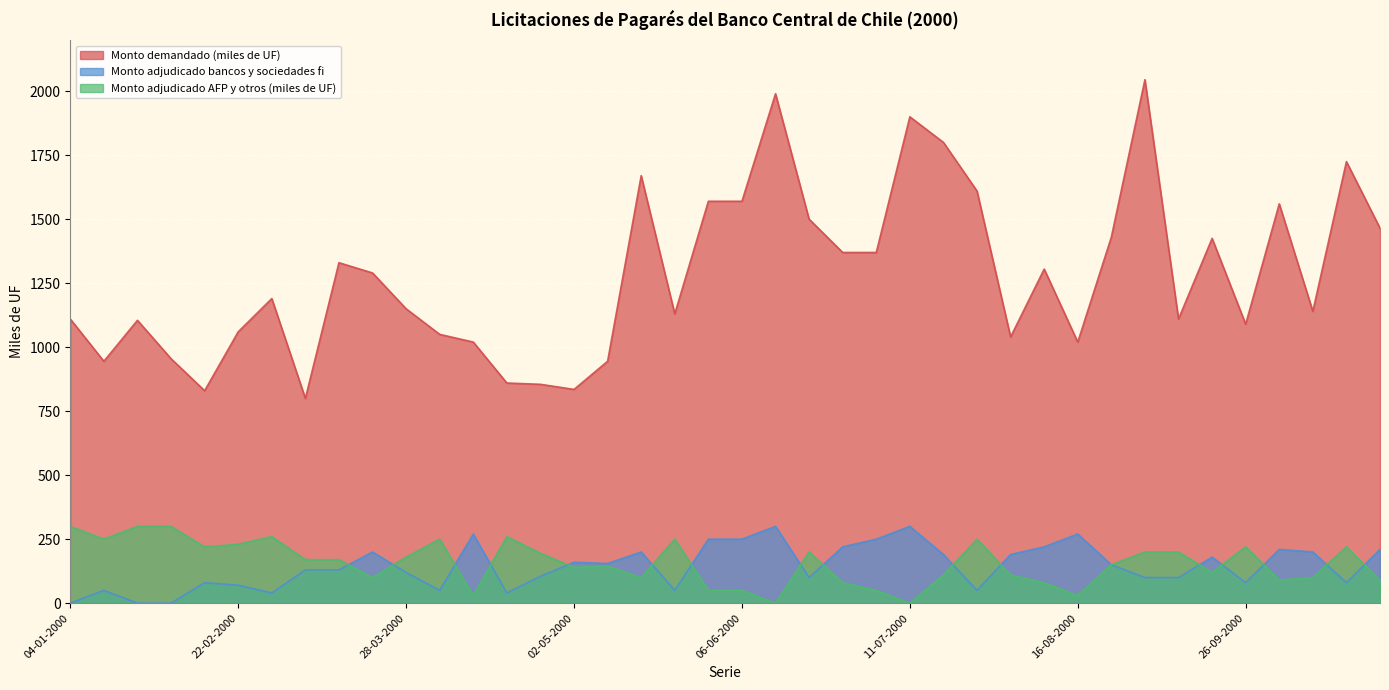

What position from the left is 25-07-2000?

28